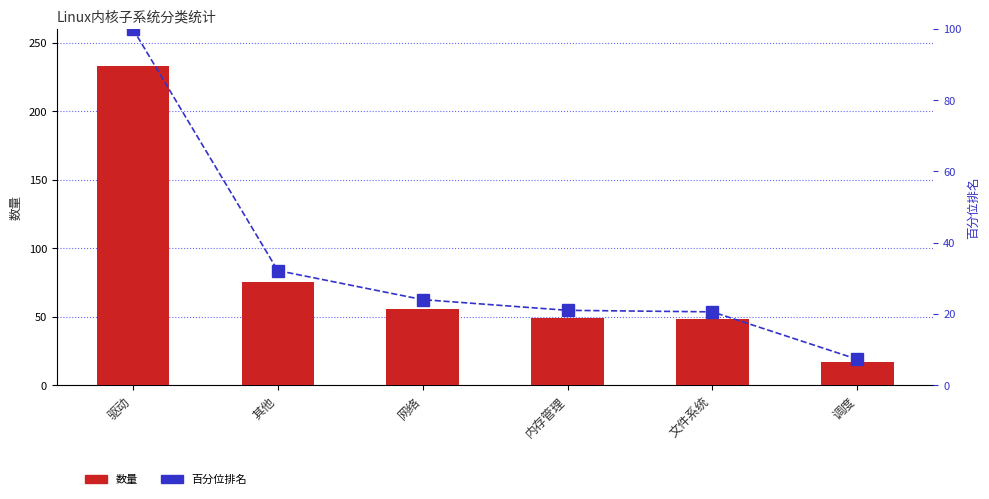

What position from the left is 驱动?

1